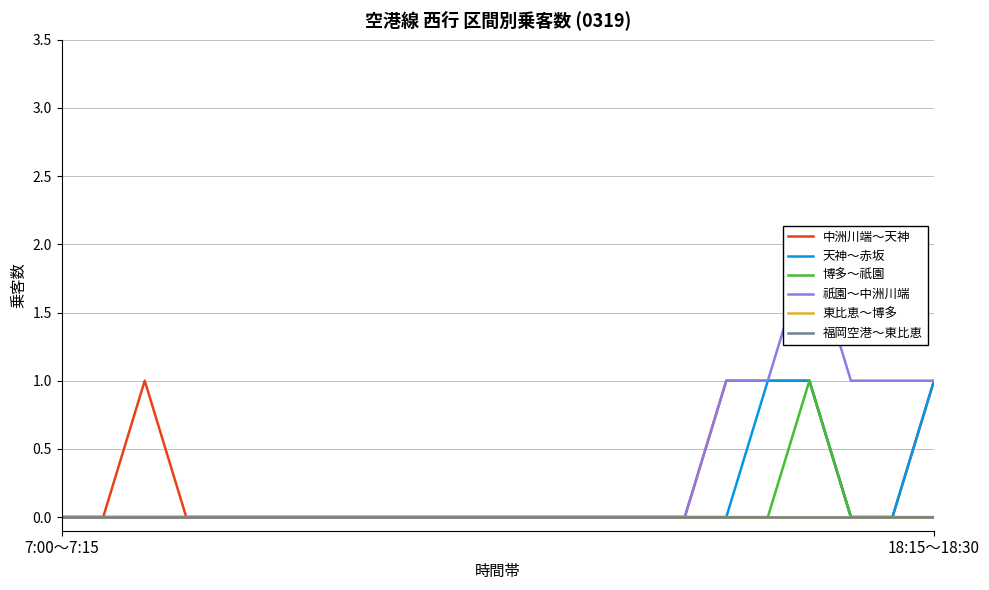

What is the greatest value displayed?

2